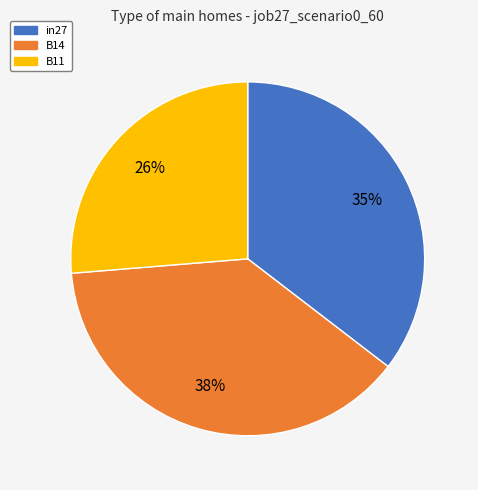

Is B11 the majority of the pie?

No